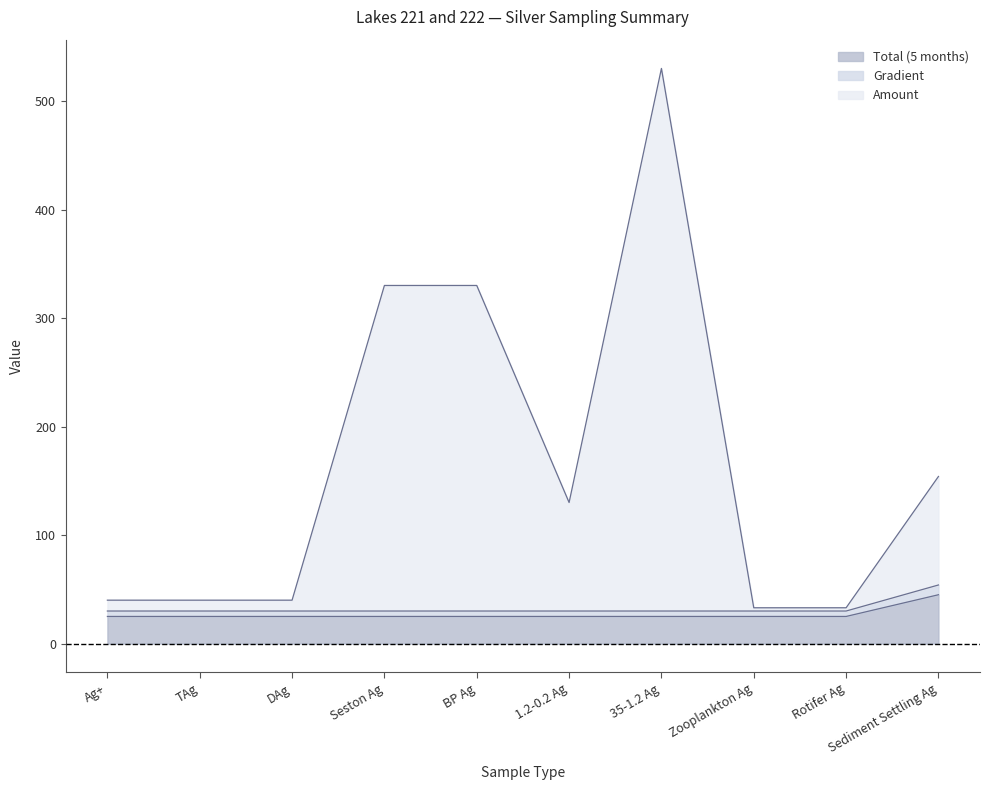

What is the minimum value shown in the chart?

25